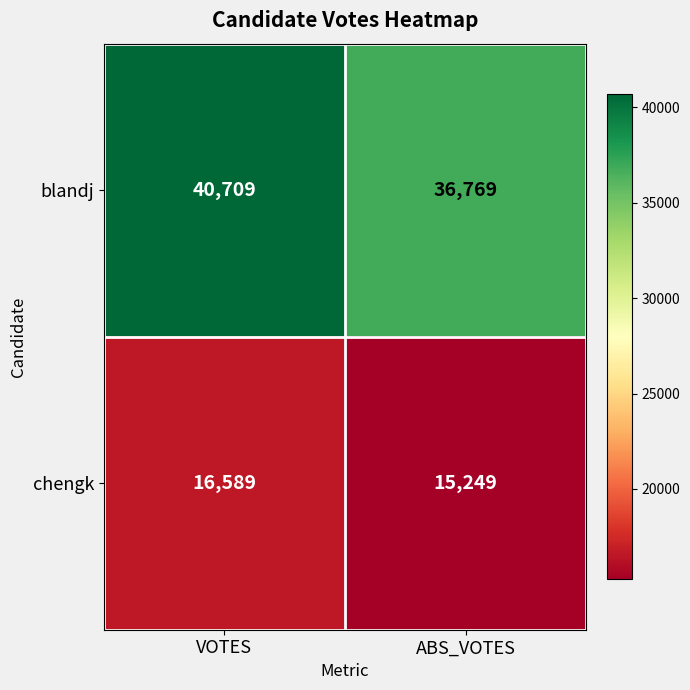

What is the average value of the chengk series?

15919